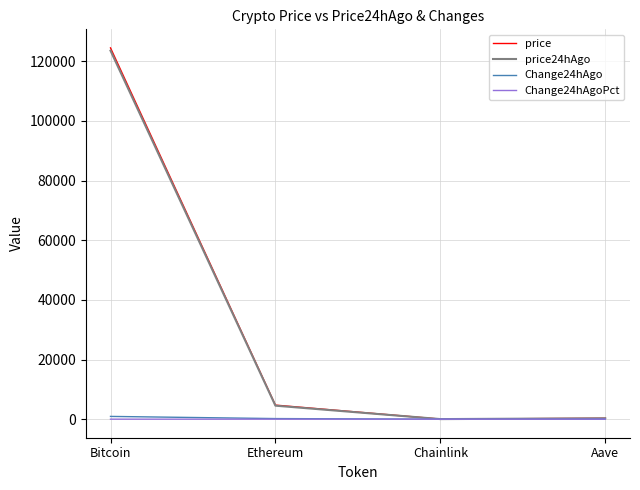

What is the sum of all Change24hAgoPct values?

0.2